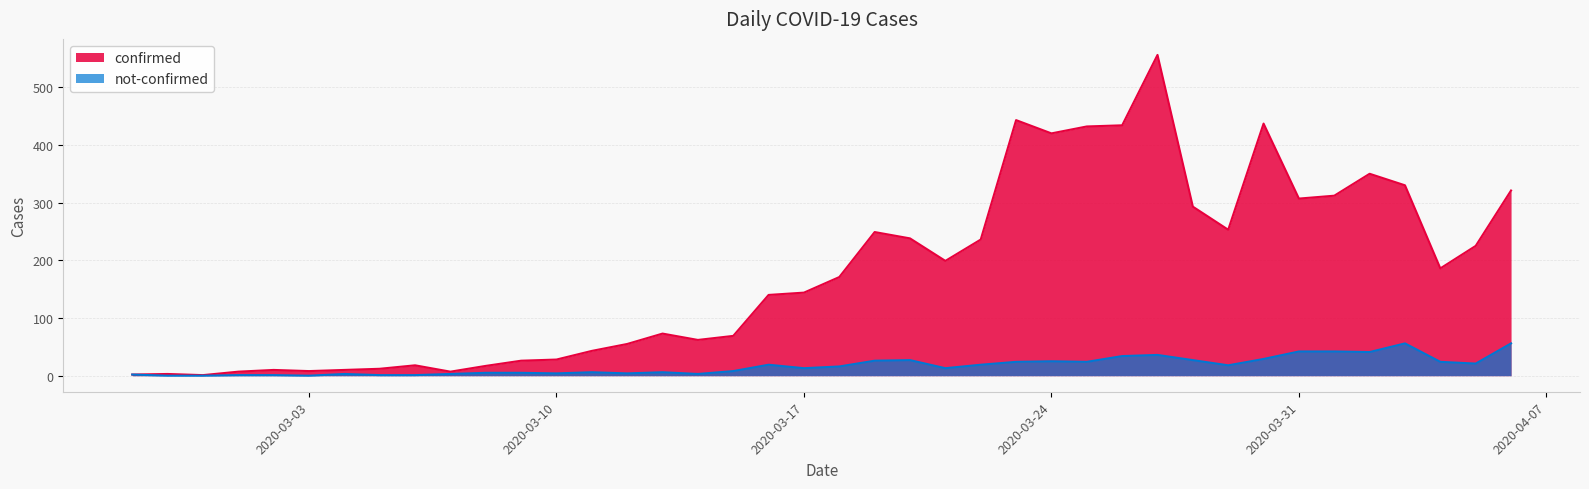

Reading left to right, transcribe all the data shown in this chart.

confirmed: 2	3	1	7	10	8	10	12	18	7	17	26	28	43	55	73	62	69	140	144	171	249	238	199	236	443	420	432	434	556	293	253	437	307	312	350	330	186	225	321
not-confirmed: 2	0	0	1	1	0	3	1	1	3	5	5	4	6	4	6	3	8	19	13	16	26	27	13	19	24	25	24	34	36	27	18	29	42	42	41	56	24	21	56